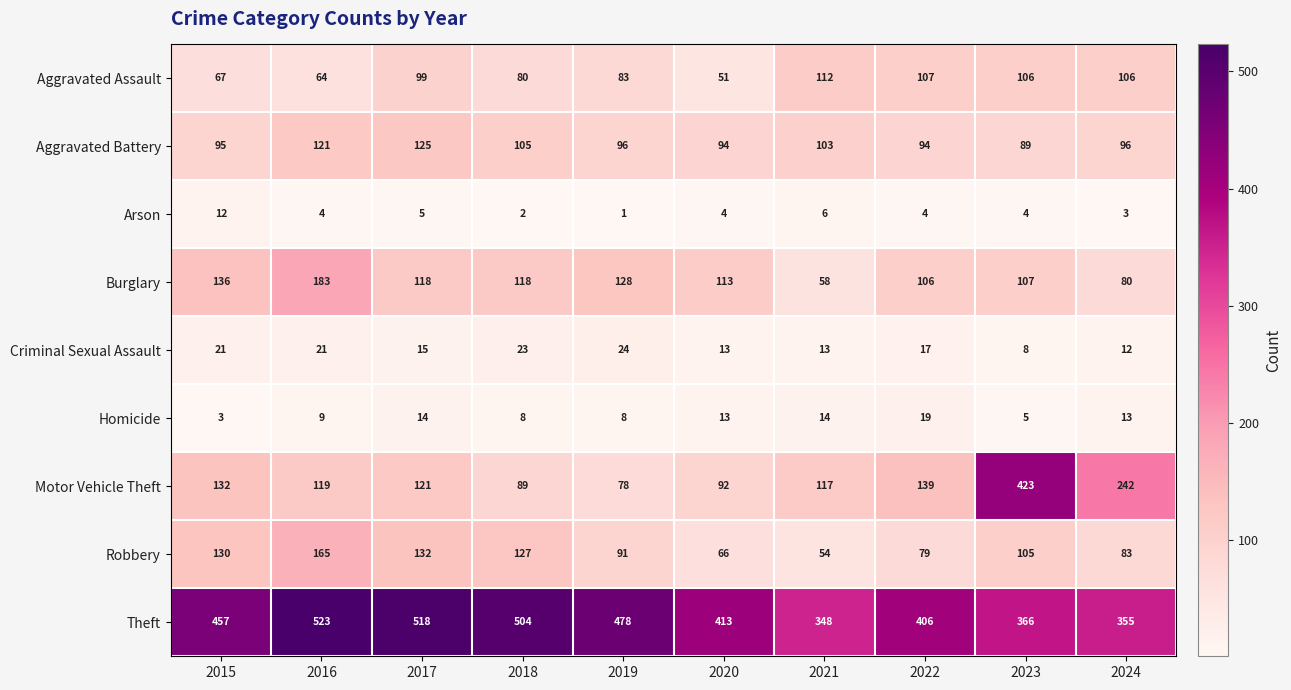

At which category is the sum across all series the highest?

2023